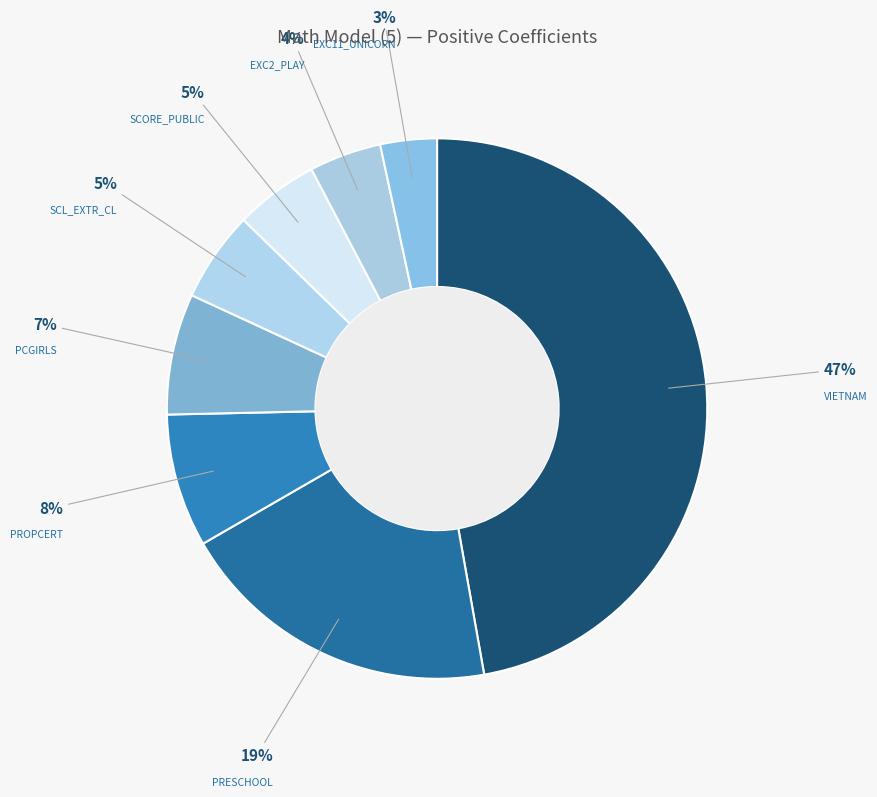

Approximately how many times larger is the value at SCORE_PUBLIC compared to PRESCHOOL?

0.3